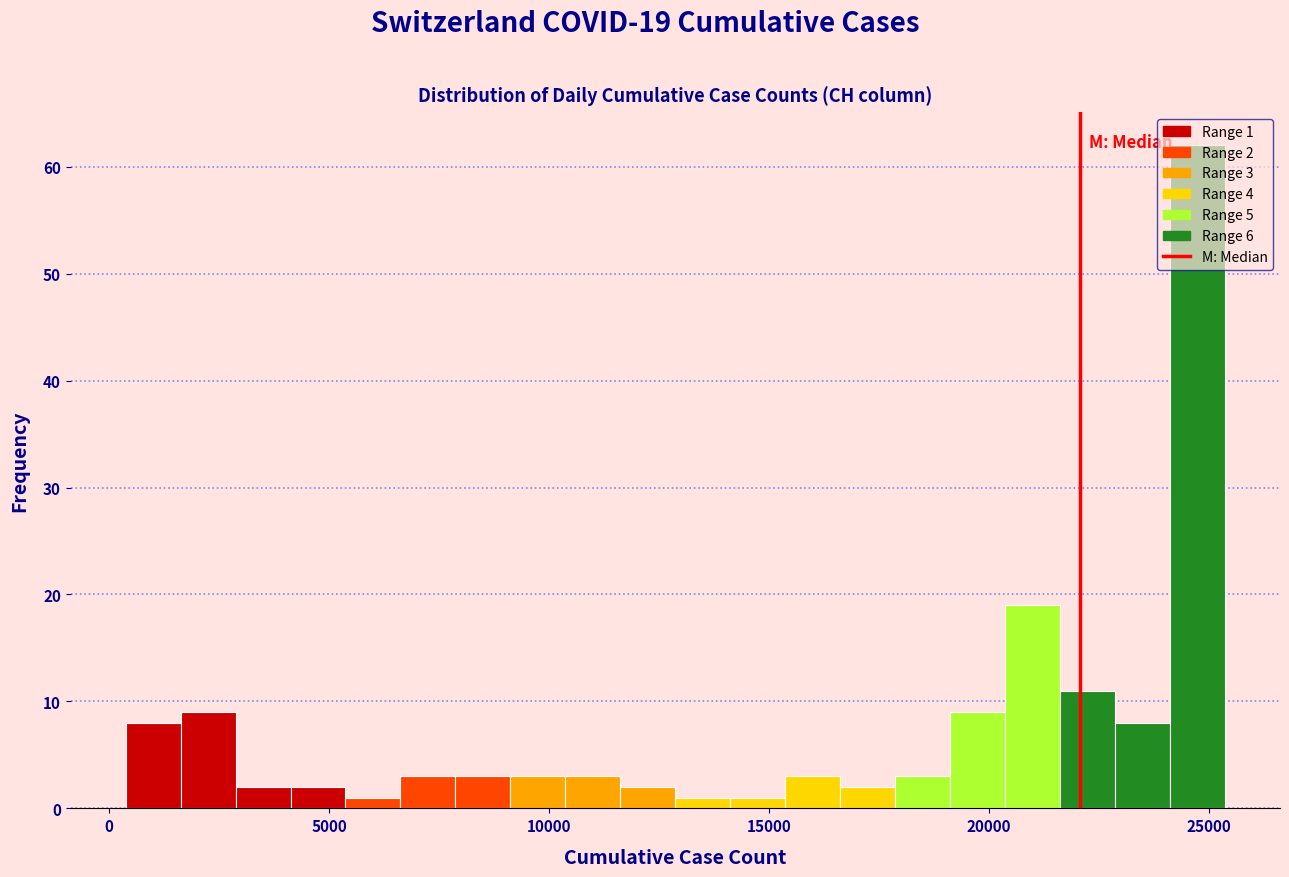

Read against the x-axis, roughly where is the centre of the tallest bar?

24500